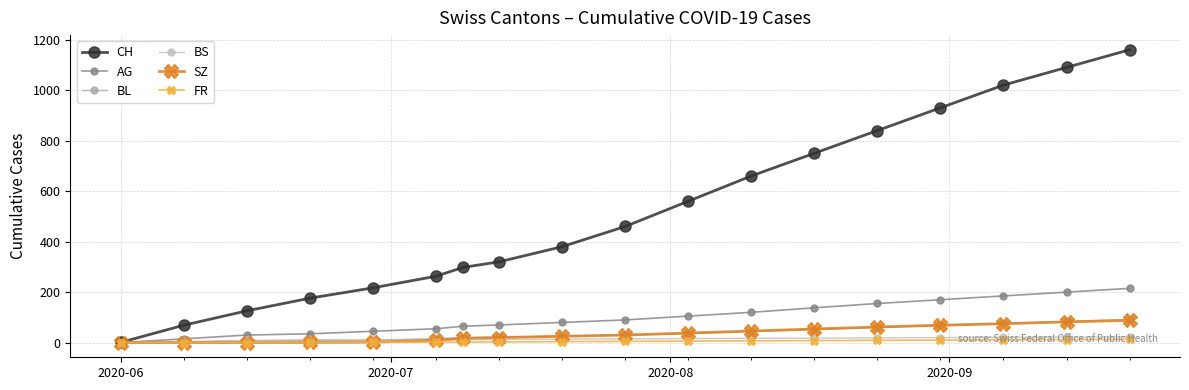

True or false: SZ has more than 1 points higher than both neighbors.

False